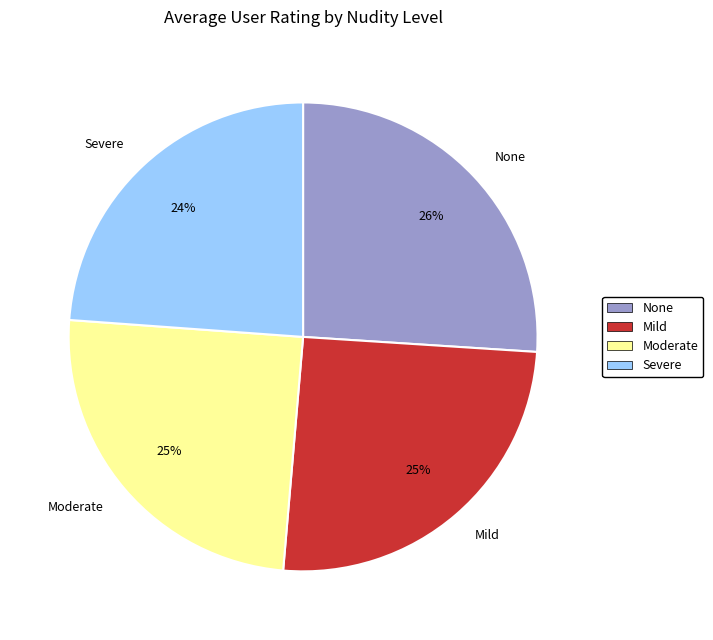

To the nearest percent, what is the difference between the None and Mild slice percentages?

1%